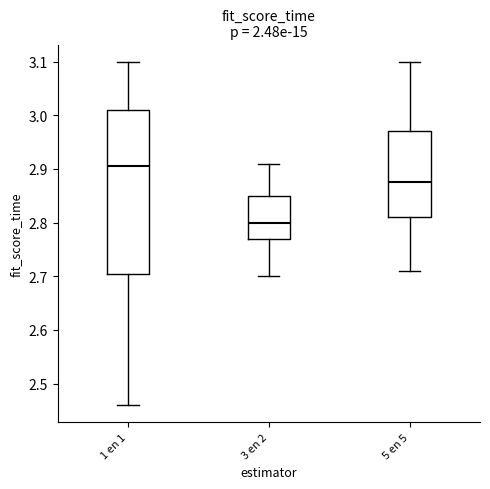

Comparing the boxes themselves (not the whiskers), which one is the tallest?

1 en 1